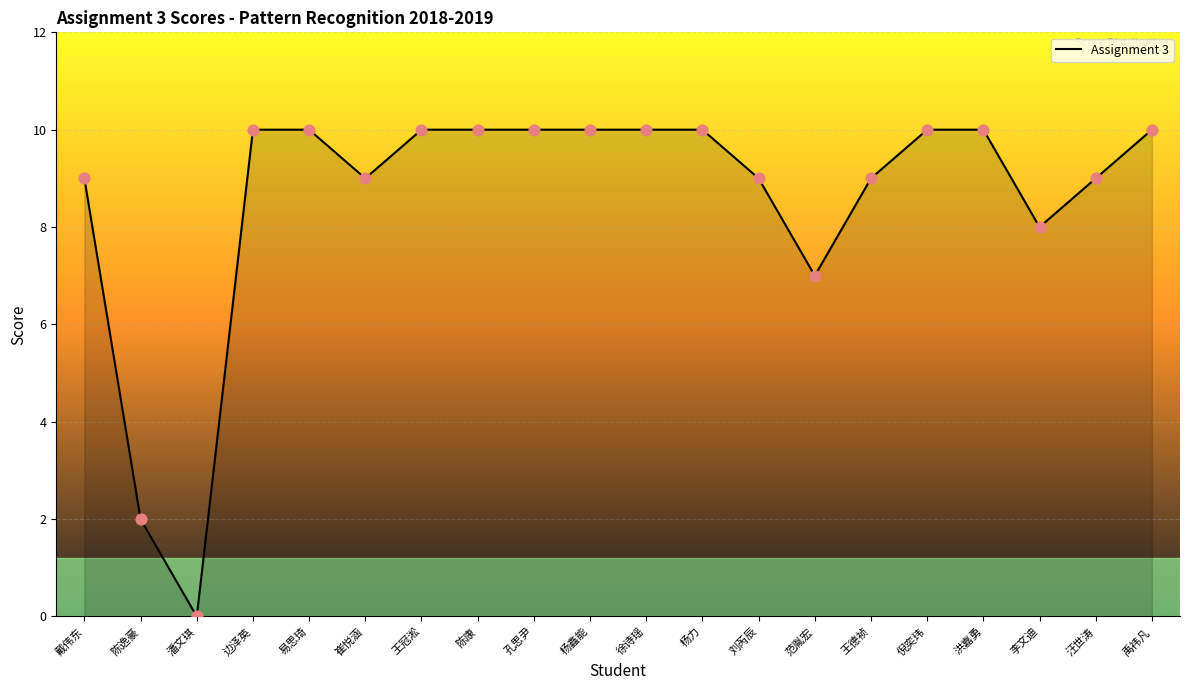

Between 潘文琪 and 倪奕玮, which is larger?

倪奕玮